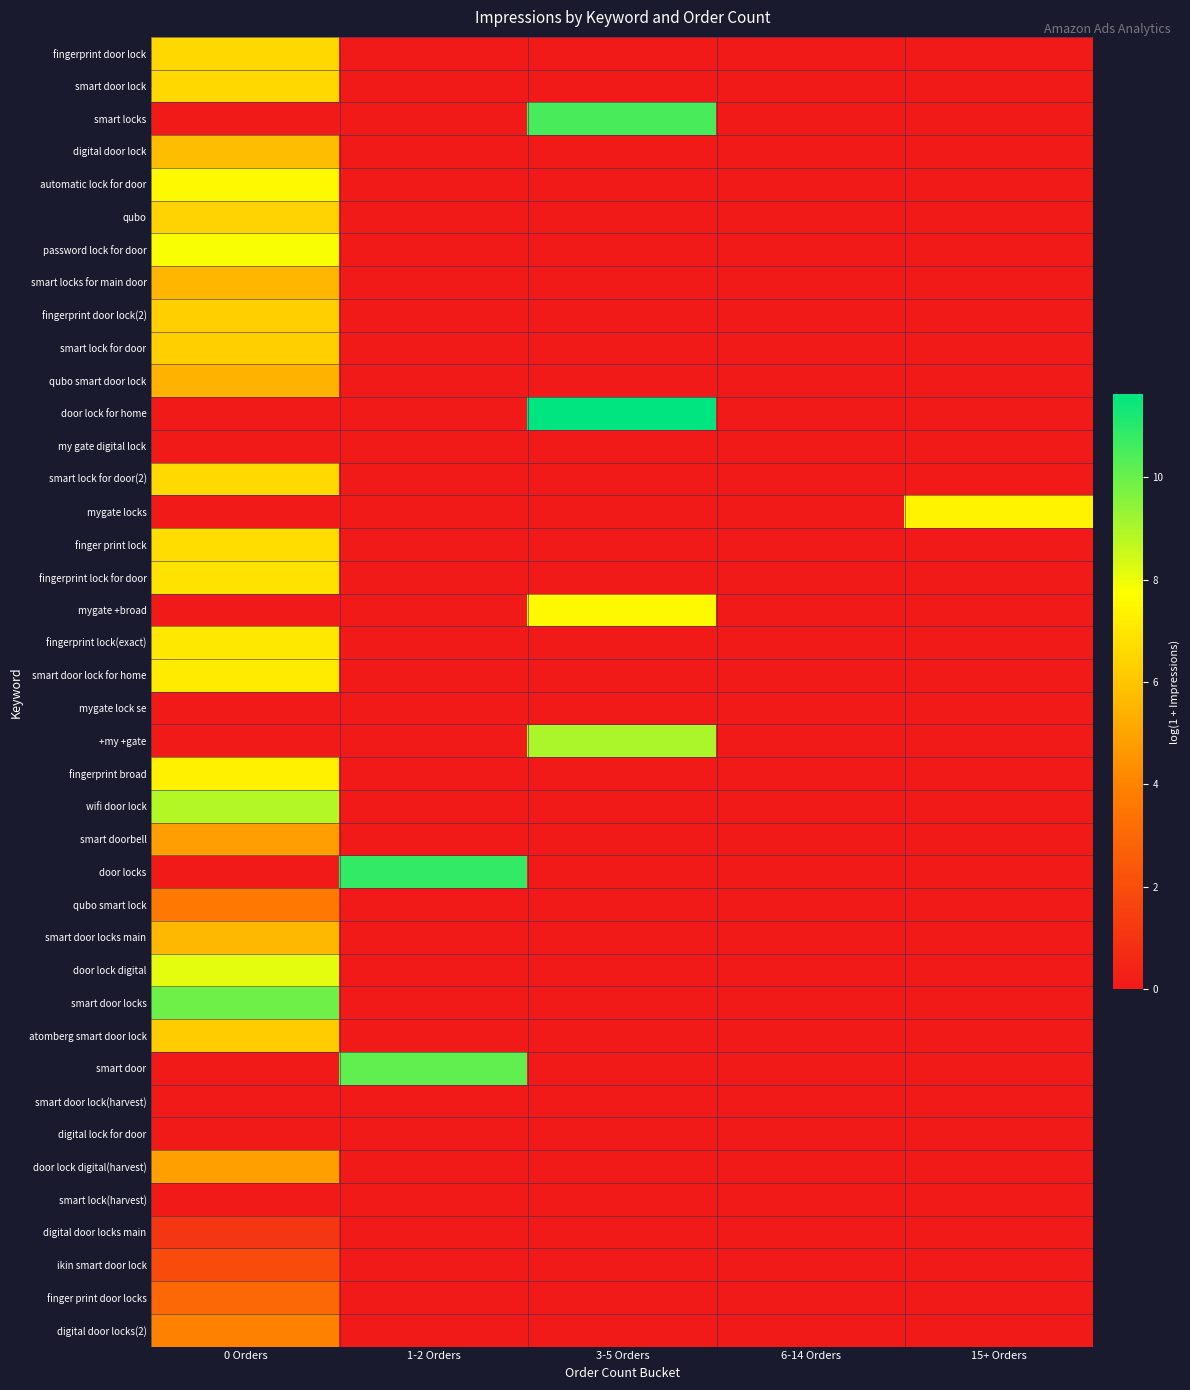

What is the total value across all series at 0 Orders?

168.1